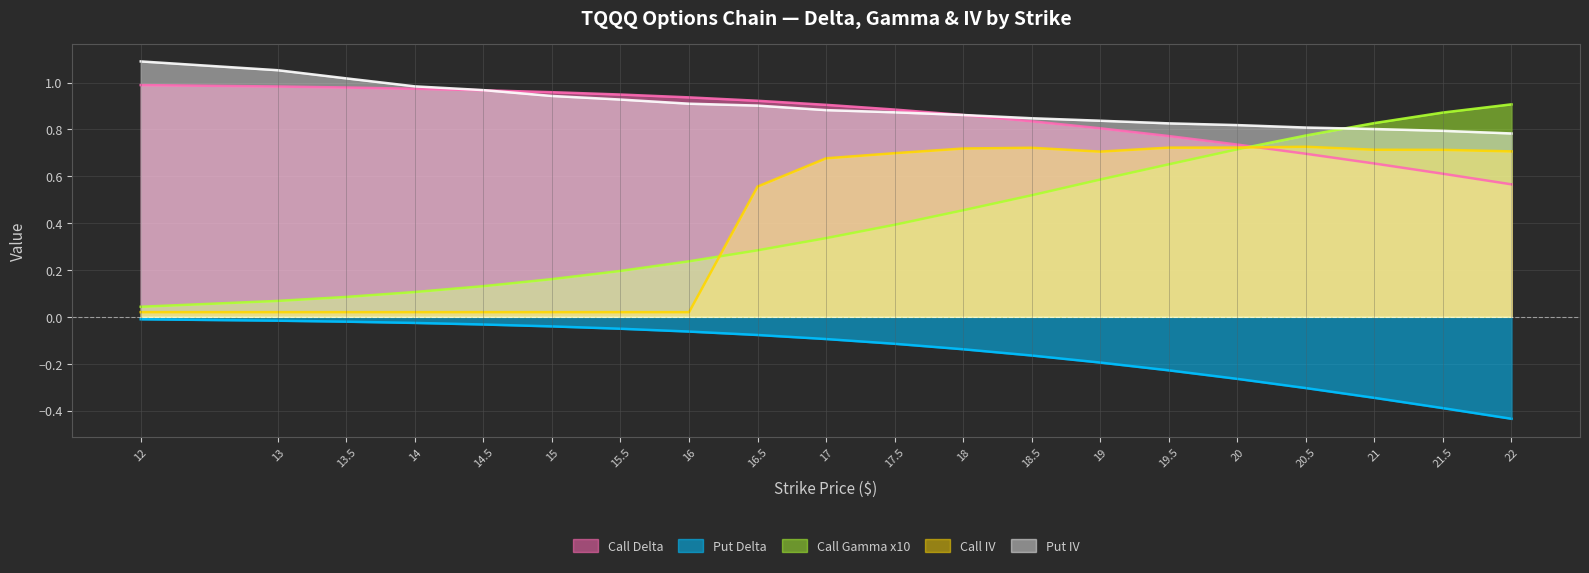

Is it true that Put IV equals 0.8 at 18.5?

True